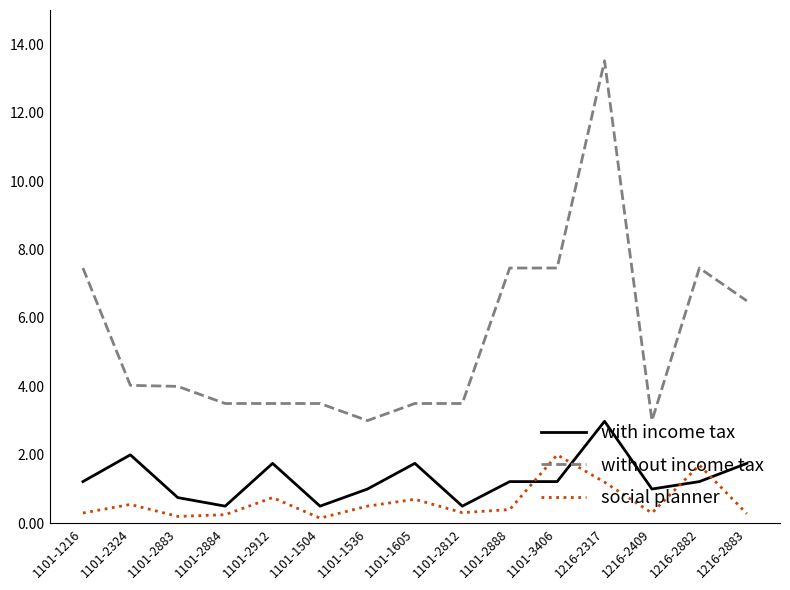

What is the average value of the without income tax series?

5.4